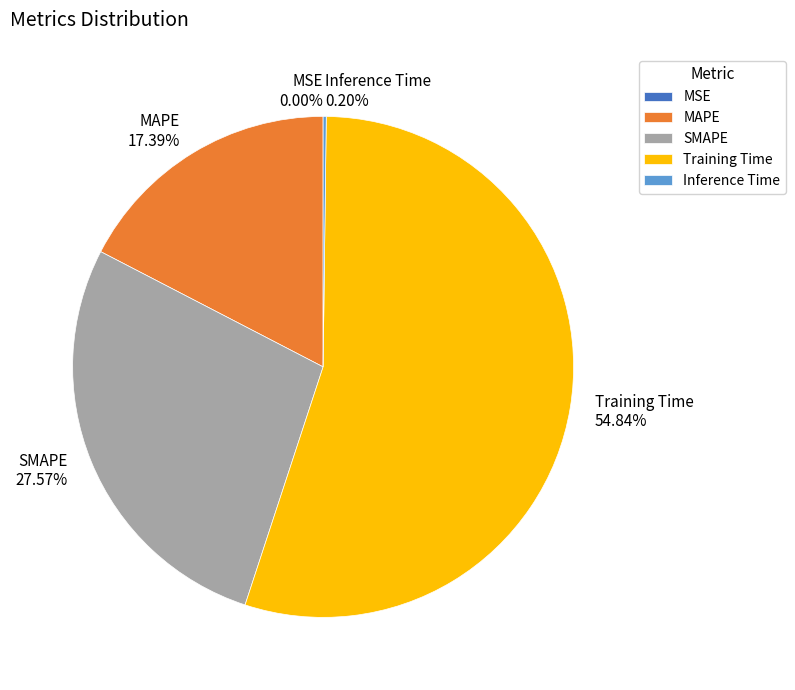

Which slice is the largest?

Training Time